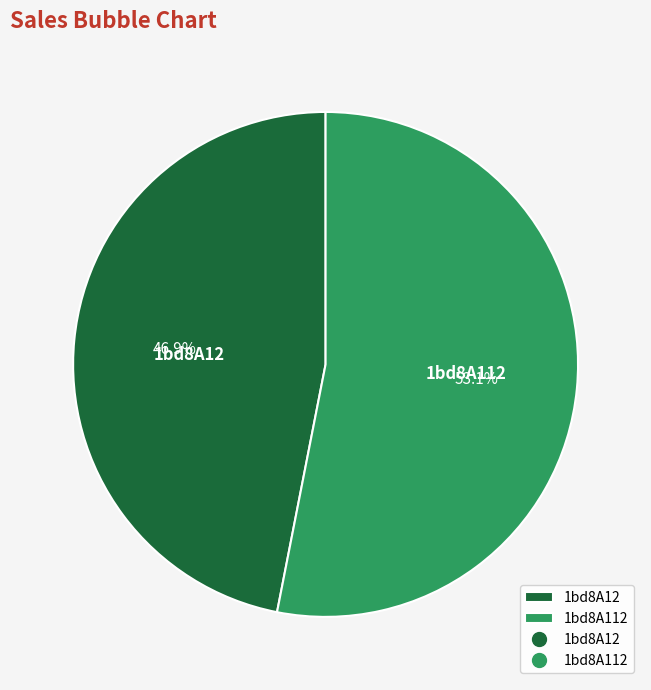

What portion of the pie excludes 1bd8A12?

53.1%